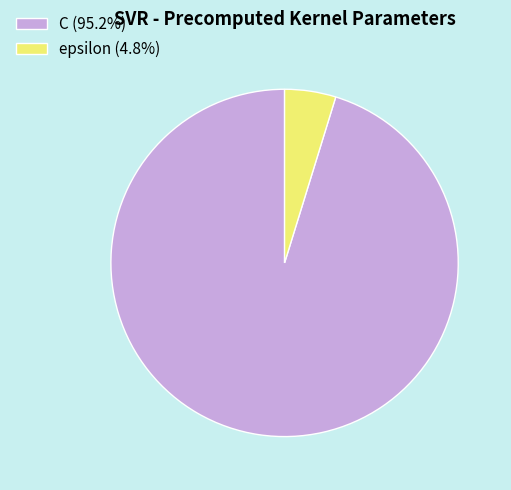

What is the ratio of the value at C (95.2%) to the value at epsilon (4.8%)?

20.0